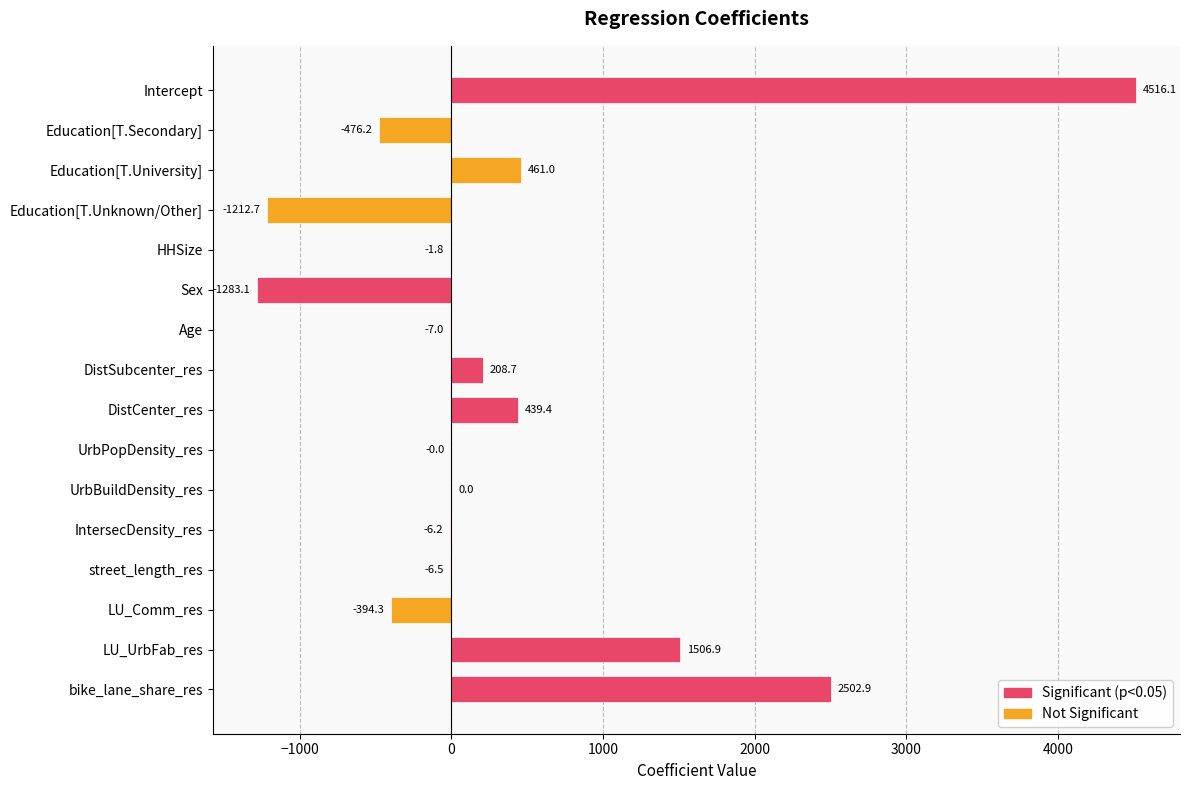

Approximately how many times larger is the value at DistCenter_res compared to DistSubcenter_res?

2.1